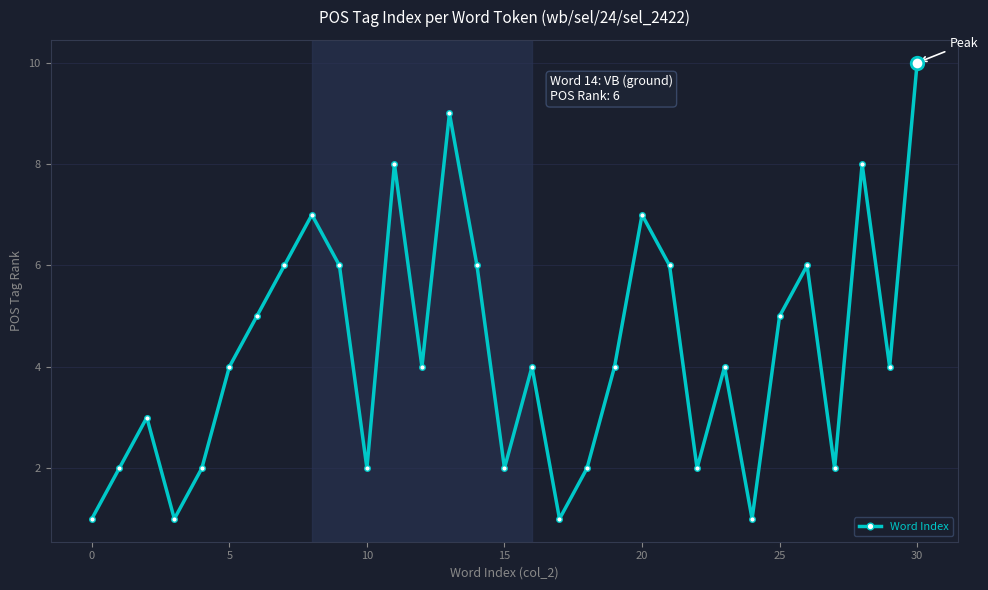

What is the value of the 18th point from the left?

1